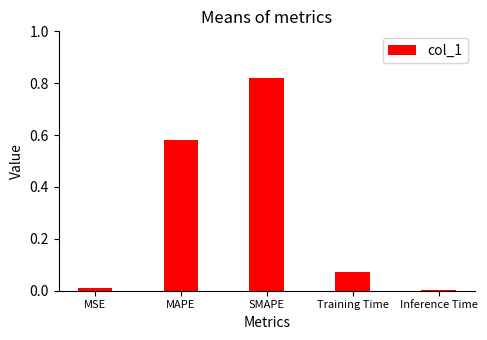

Is it true that the value at MAPE is 0.4?

False